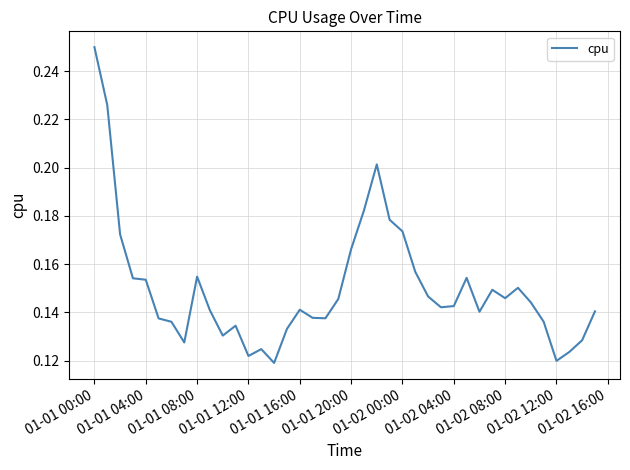

How many lines are shown in the chart?

1